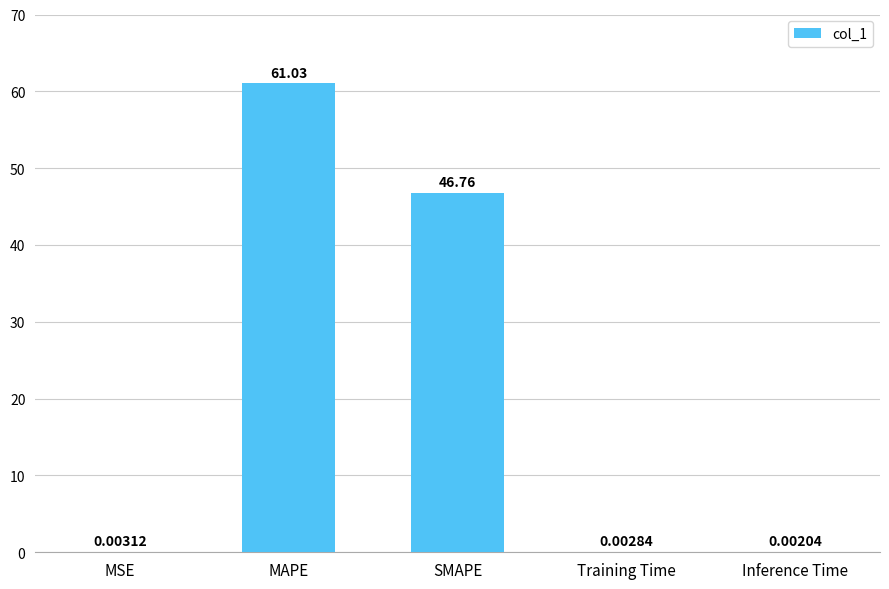

What is the sum of all values?

107.8